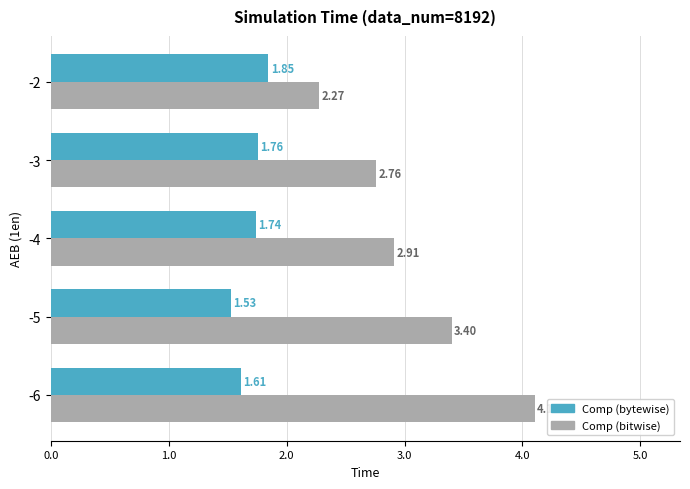

What is the average value of the Comp (bitwise) series?

3.1